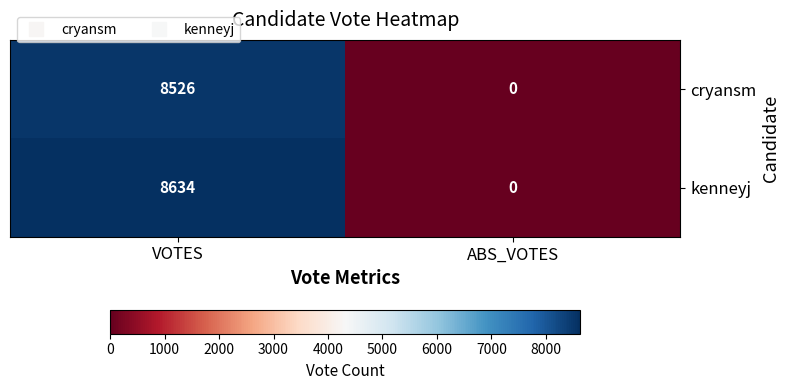

Read the cryansm value at VOTES, to the nearest 100.

8500